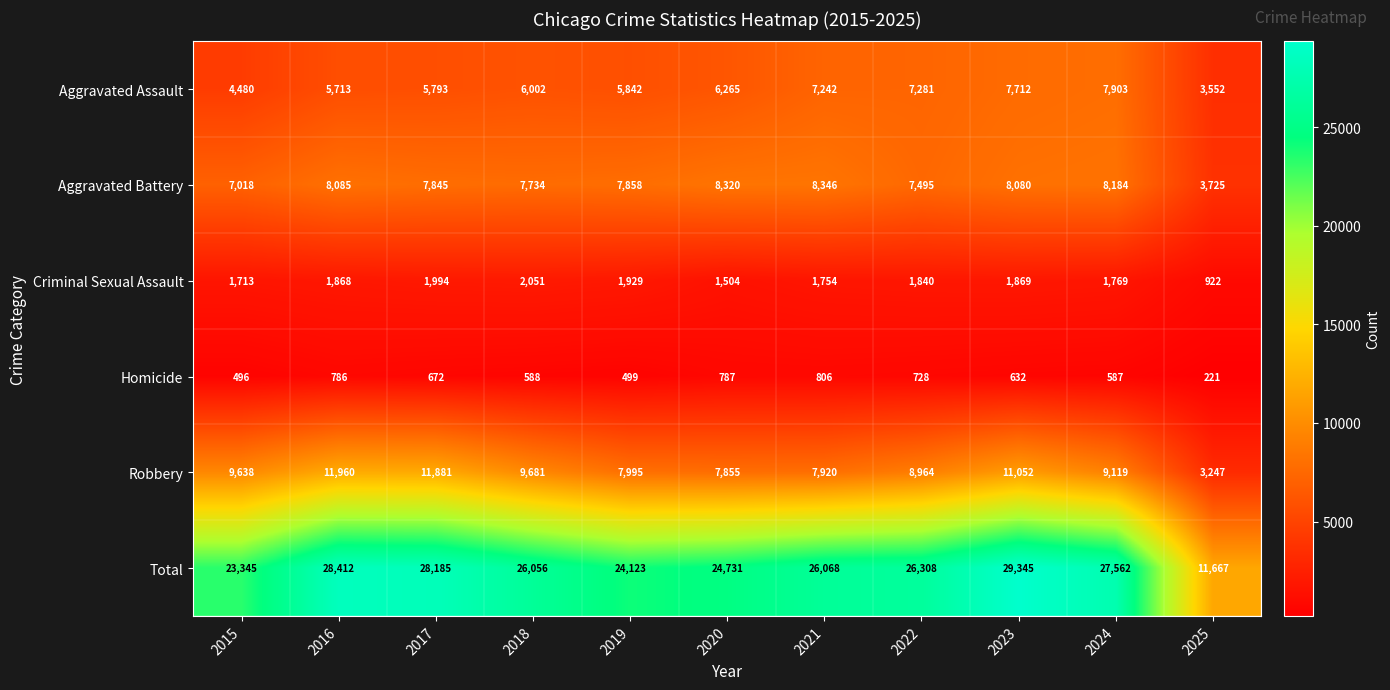

At how many categories does at least one series exceed 11686?

10